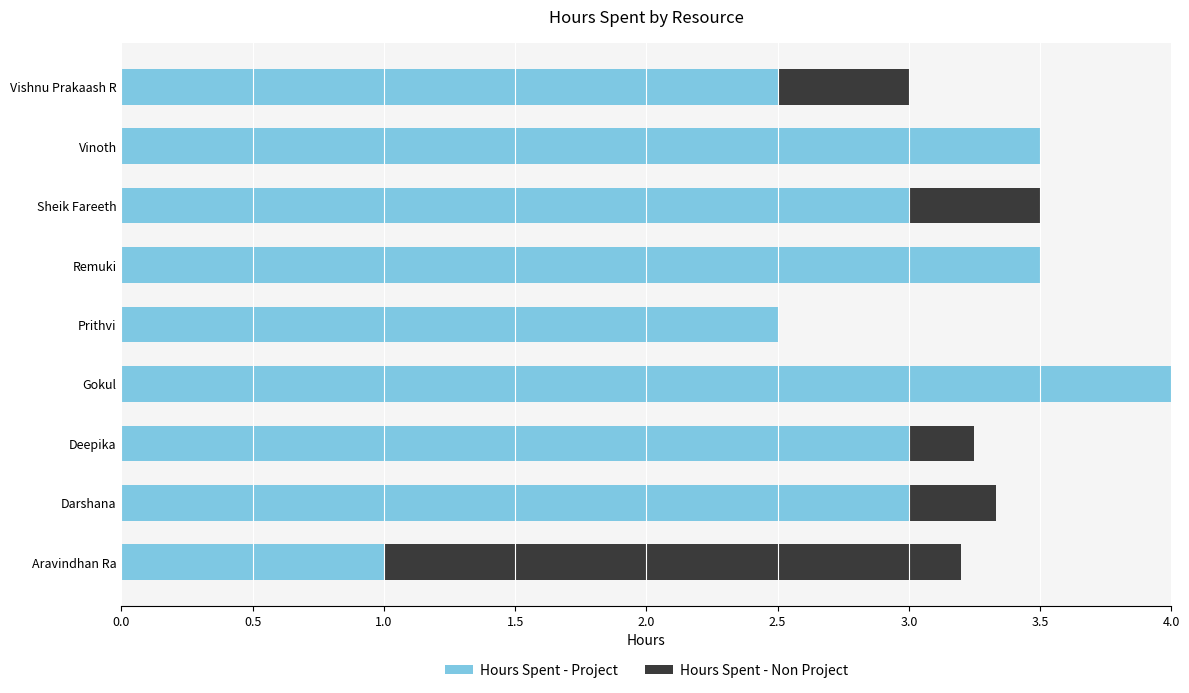

The value of Hours Spent - Project at Deepika is 1.0. True or false?

False